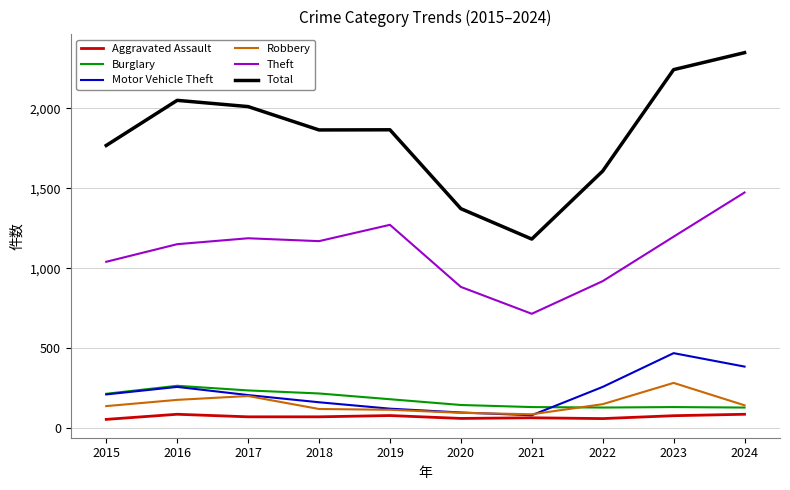

Does the chart have visible grid lines?

Yes